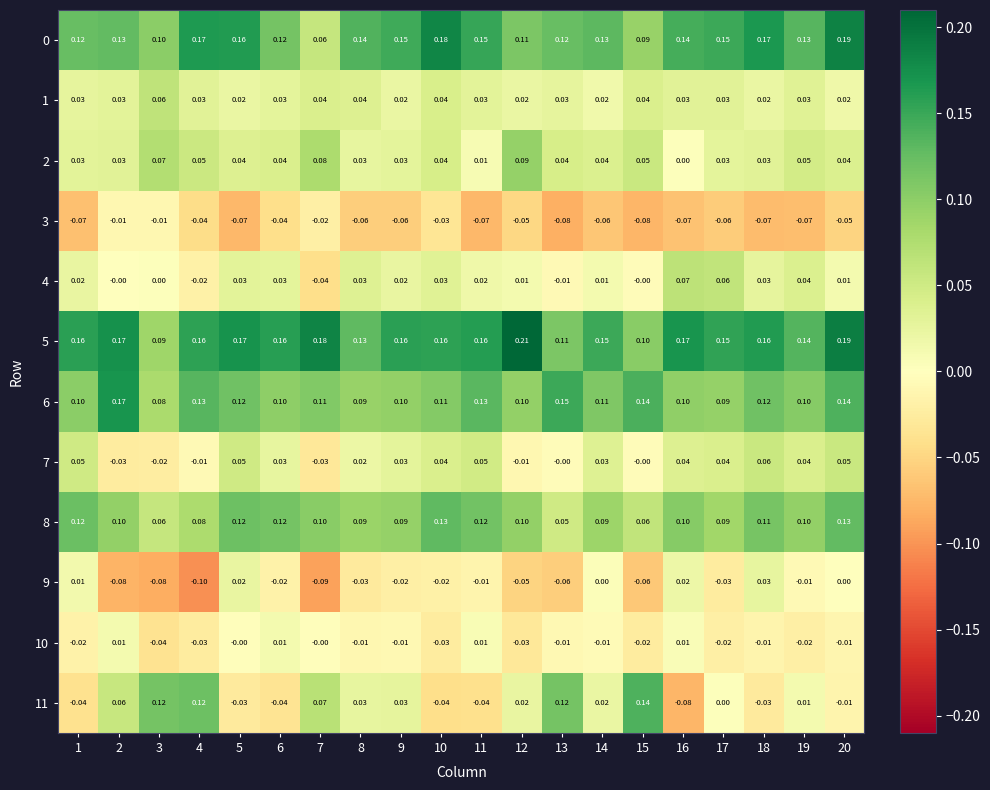

Is the value of 0 at 12 greater than the value of 6 at 6?

Yes